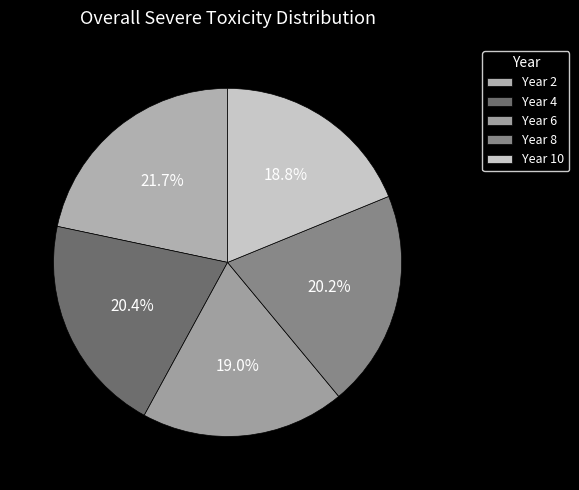

Is it true that Year 10 is 19% of the pie?

True